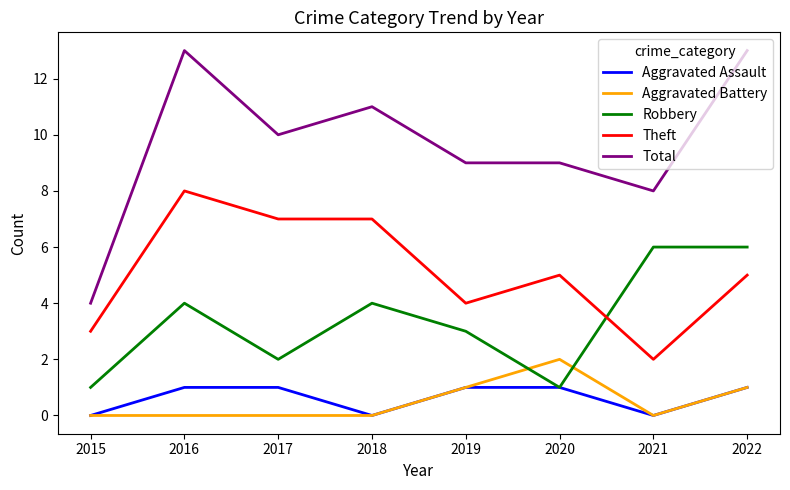

How many lines are shown in the chart?

5